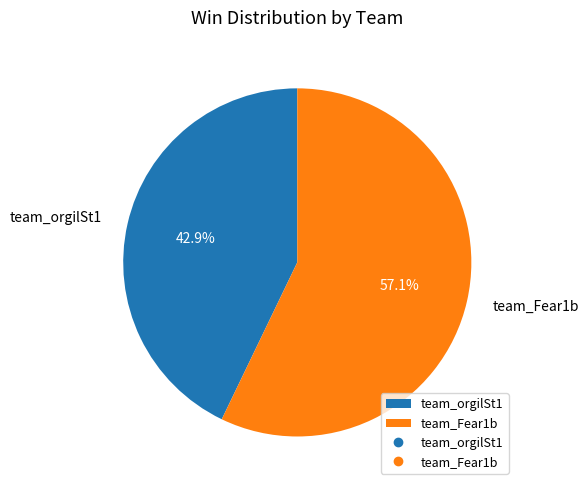

True or false: team_orgilSt1 accounts for 43% of the total.

True